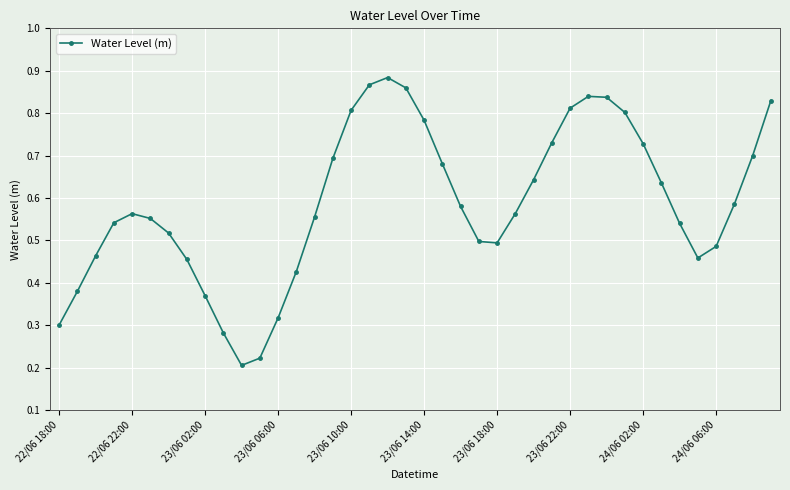

True or false: there are more than 0 points higher than both neighbors.

True